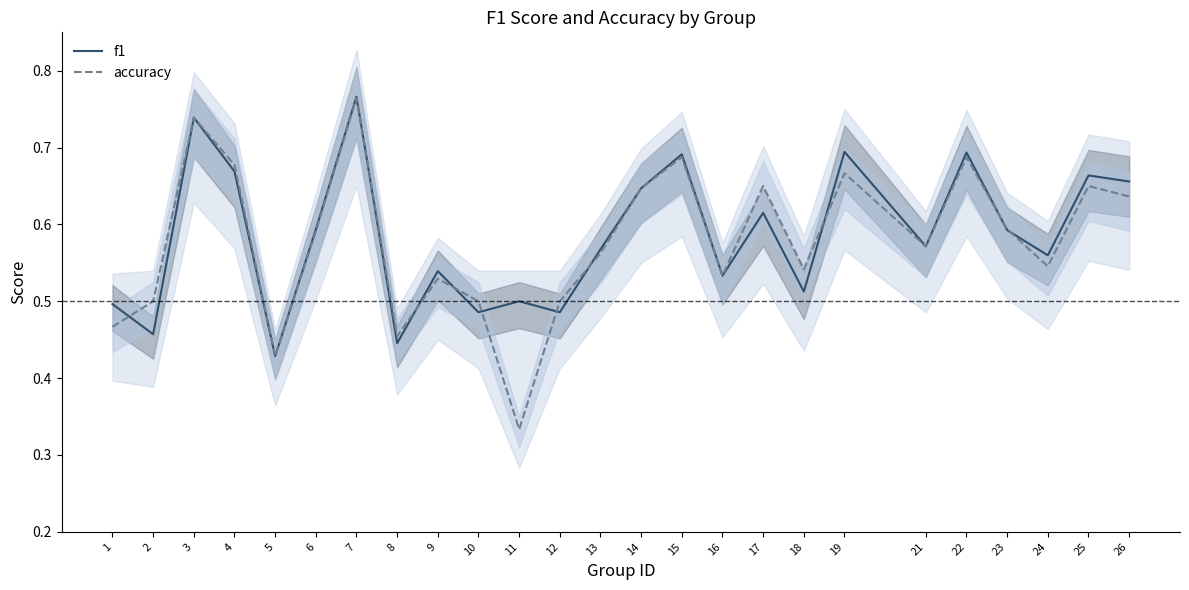

Which category has the highest value across all series?

7